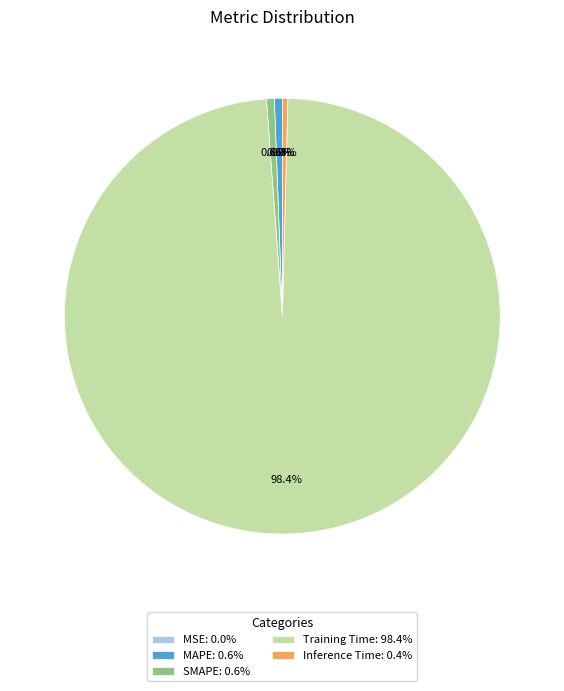

Between Inference Time: 0.4% and Training Time: 98.4%, which is larger?

Training Time: 98.4%